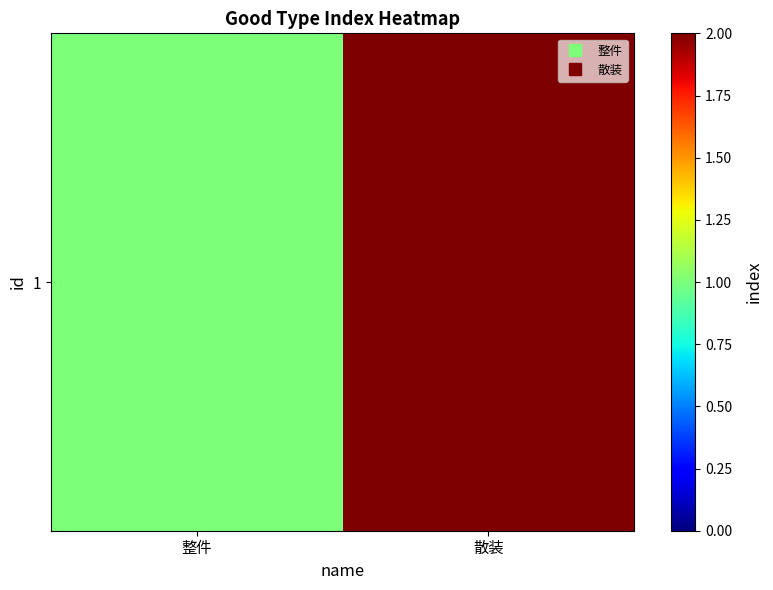

Count the values in the range 1 to 2.

2